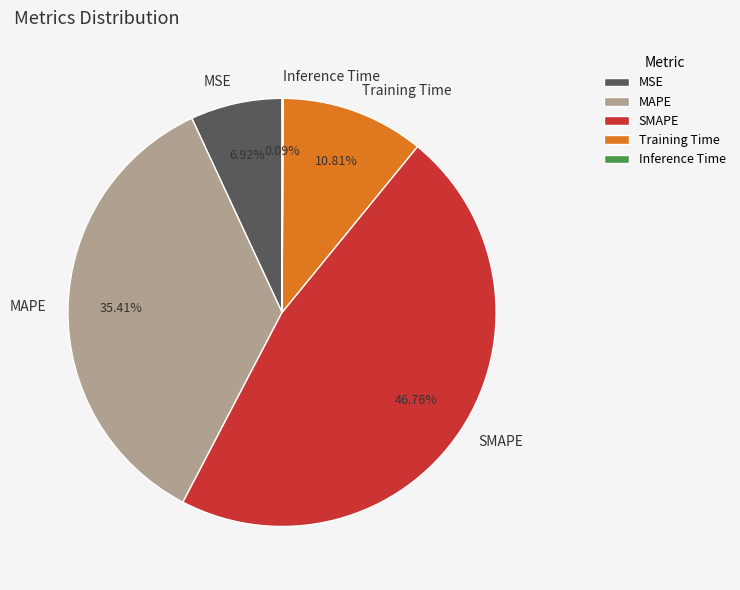

Is there a majority slice in this chart?

No